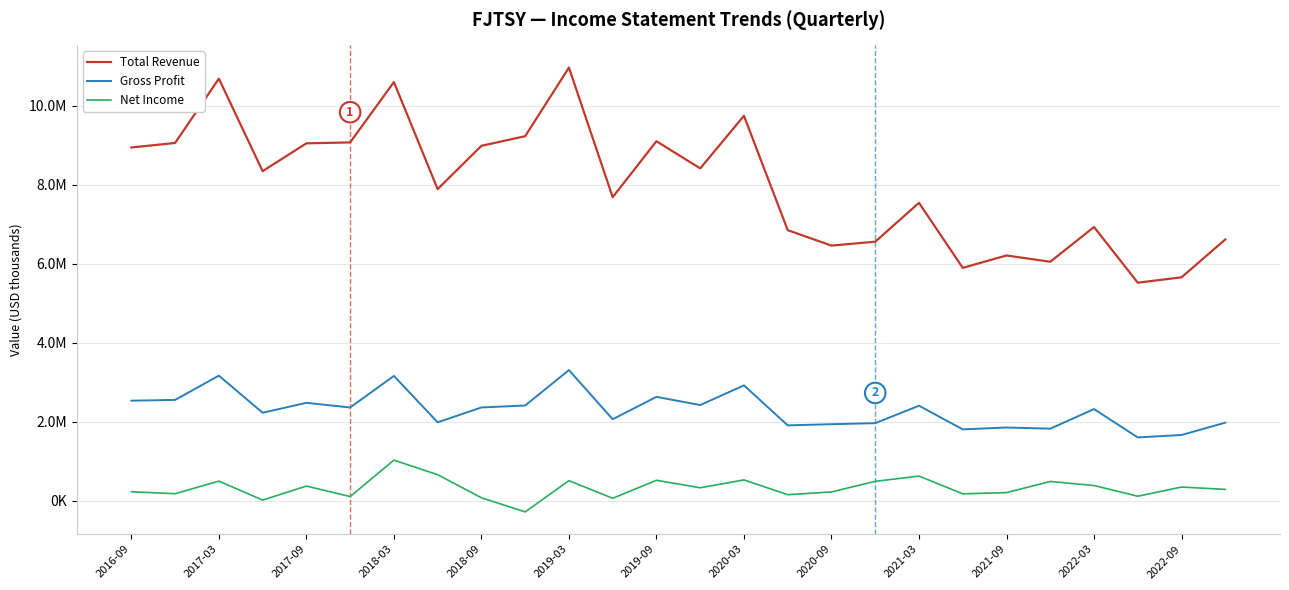

What are all the series names shown in the legend?

Total Revenue, Gross Profit, Net Income